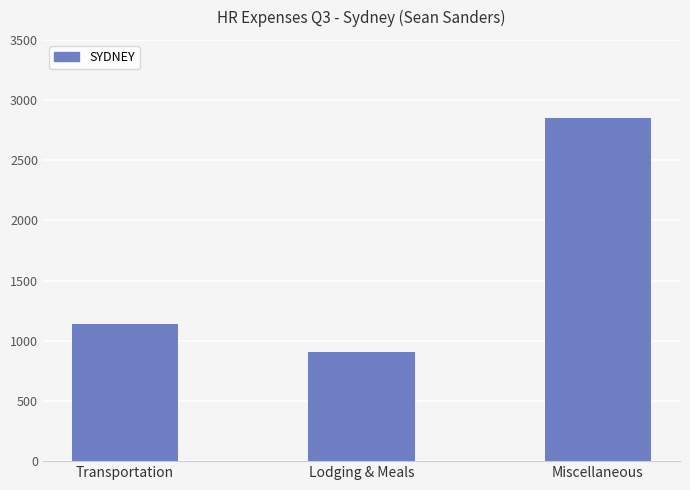

What is the average value?

1633.9